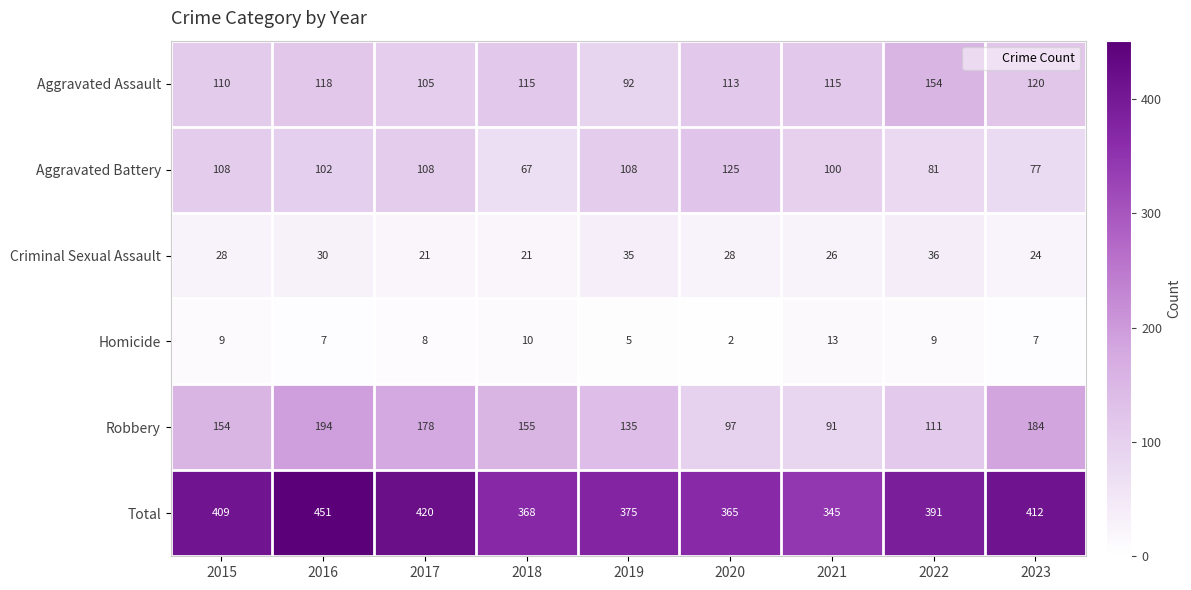

At which category does the chart reach its peak across all series?

2016